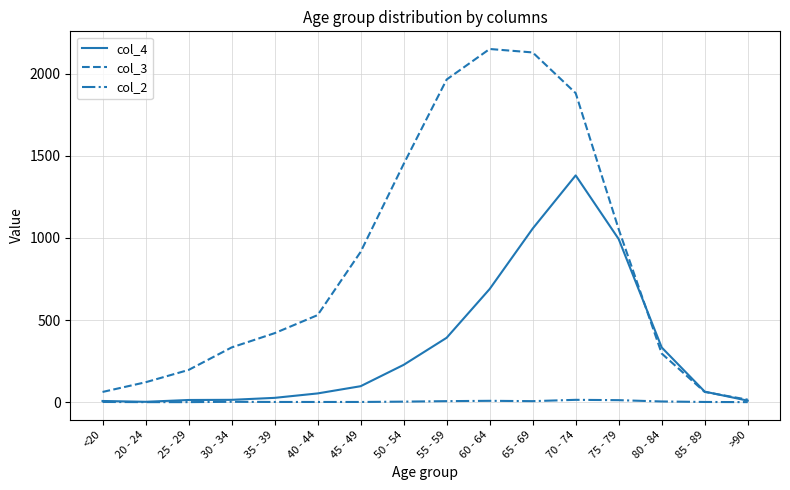

What are all the series names shown in the legend?

col_4, col_3, col_2